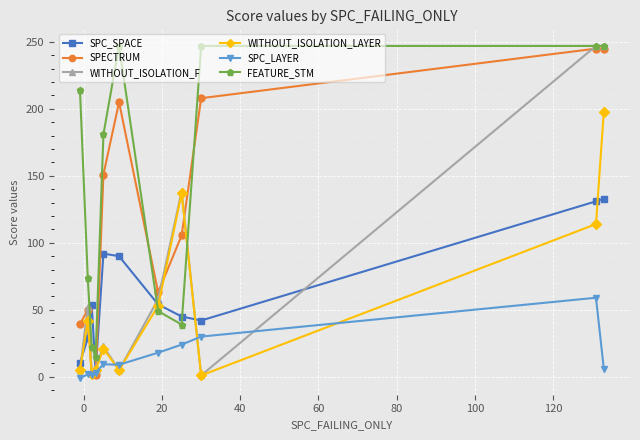

Which series ends up on top after the final intersection of SPECTRUM and SPC_SPACE?

SPECTRUM